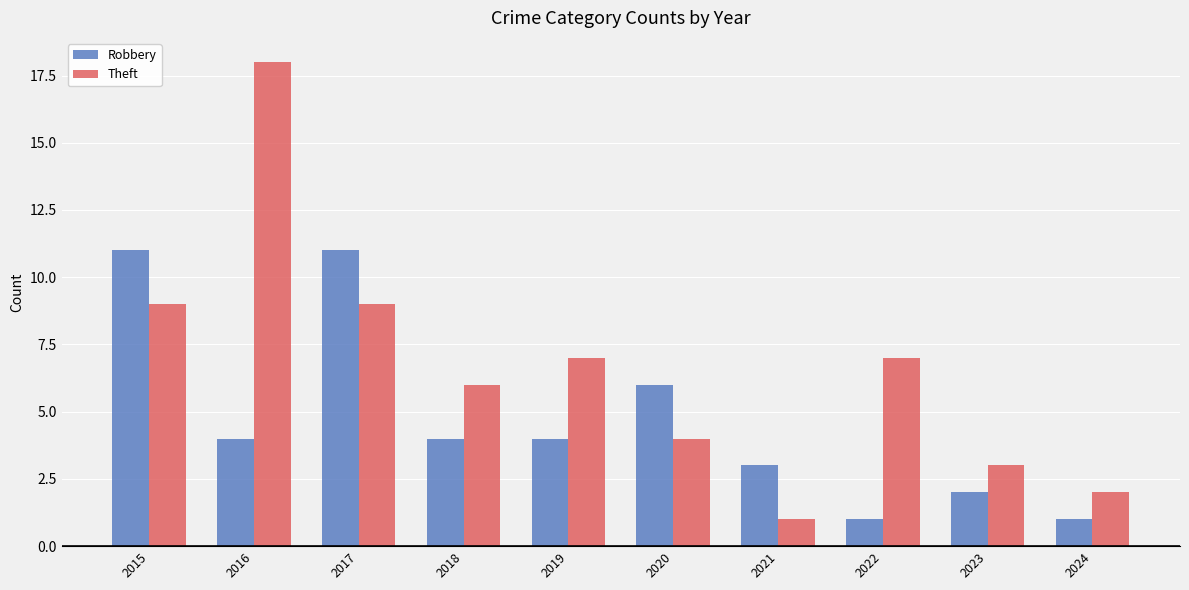

What is the difference between the maximum and minimum values in the Robbery series?

10